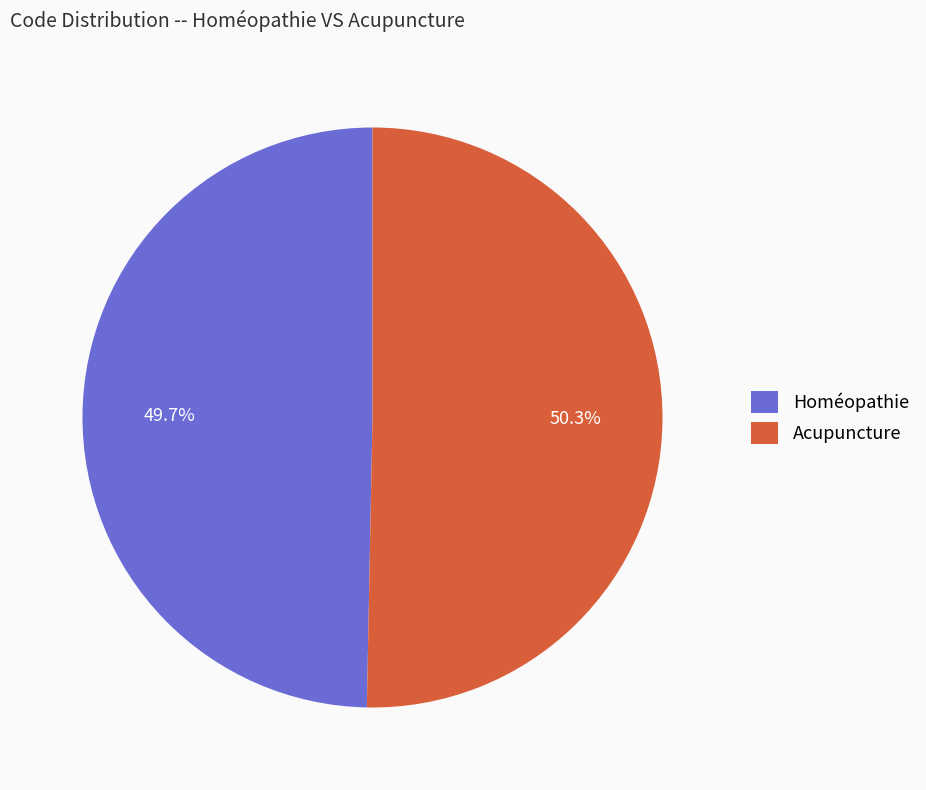

To the nearest percent, what is the combined percentage of Acupuncture and Homéopathie?

100%